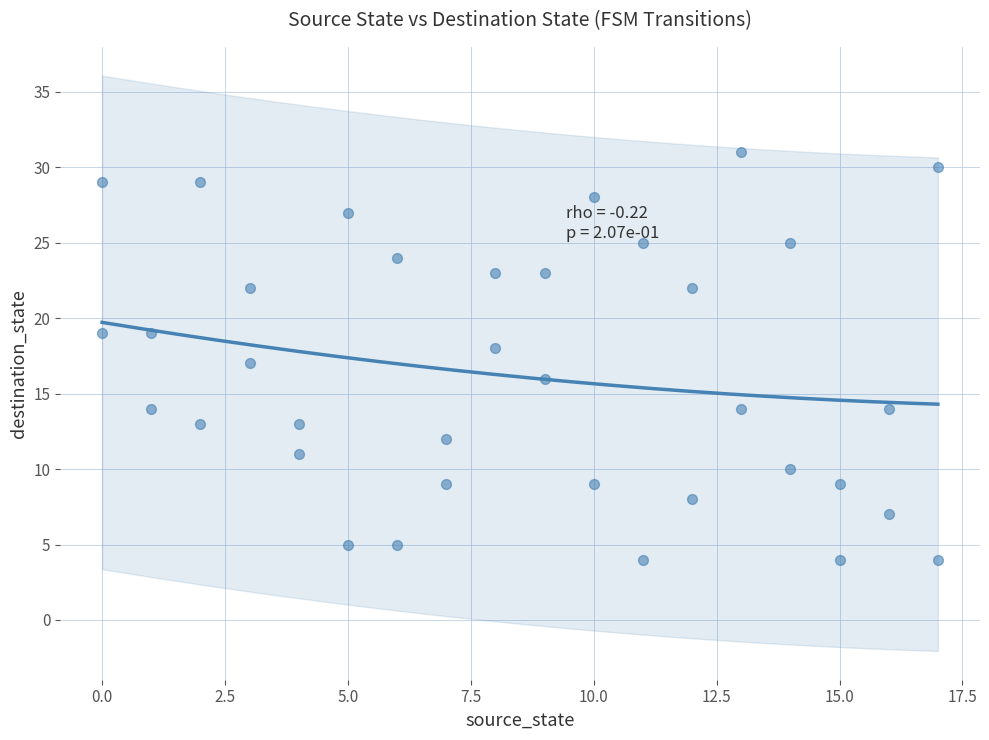

What is the range of Y values (max minus min)?

27